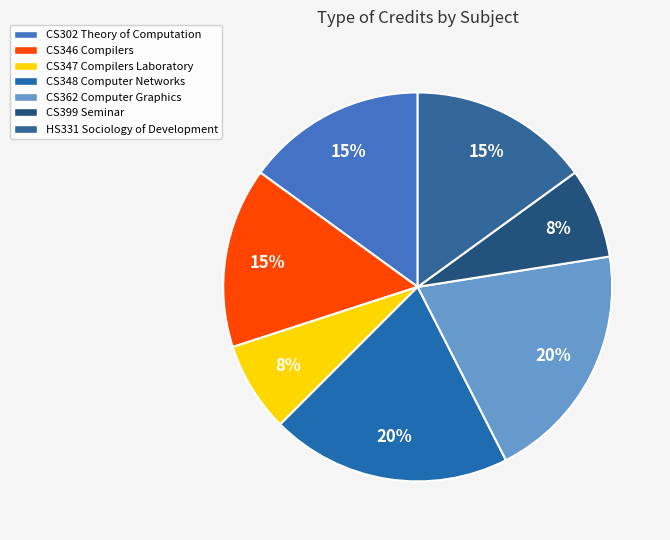

How much of the chart is everything except CS302 Theory of Computation?

85.0%